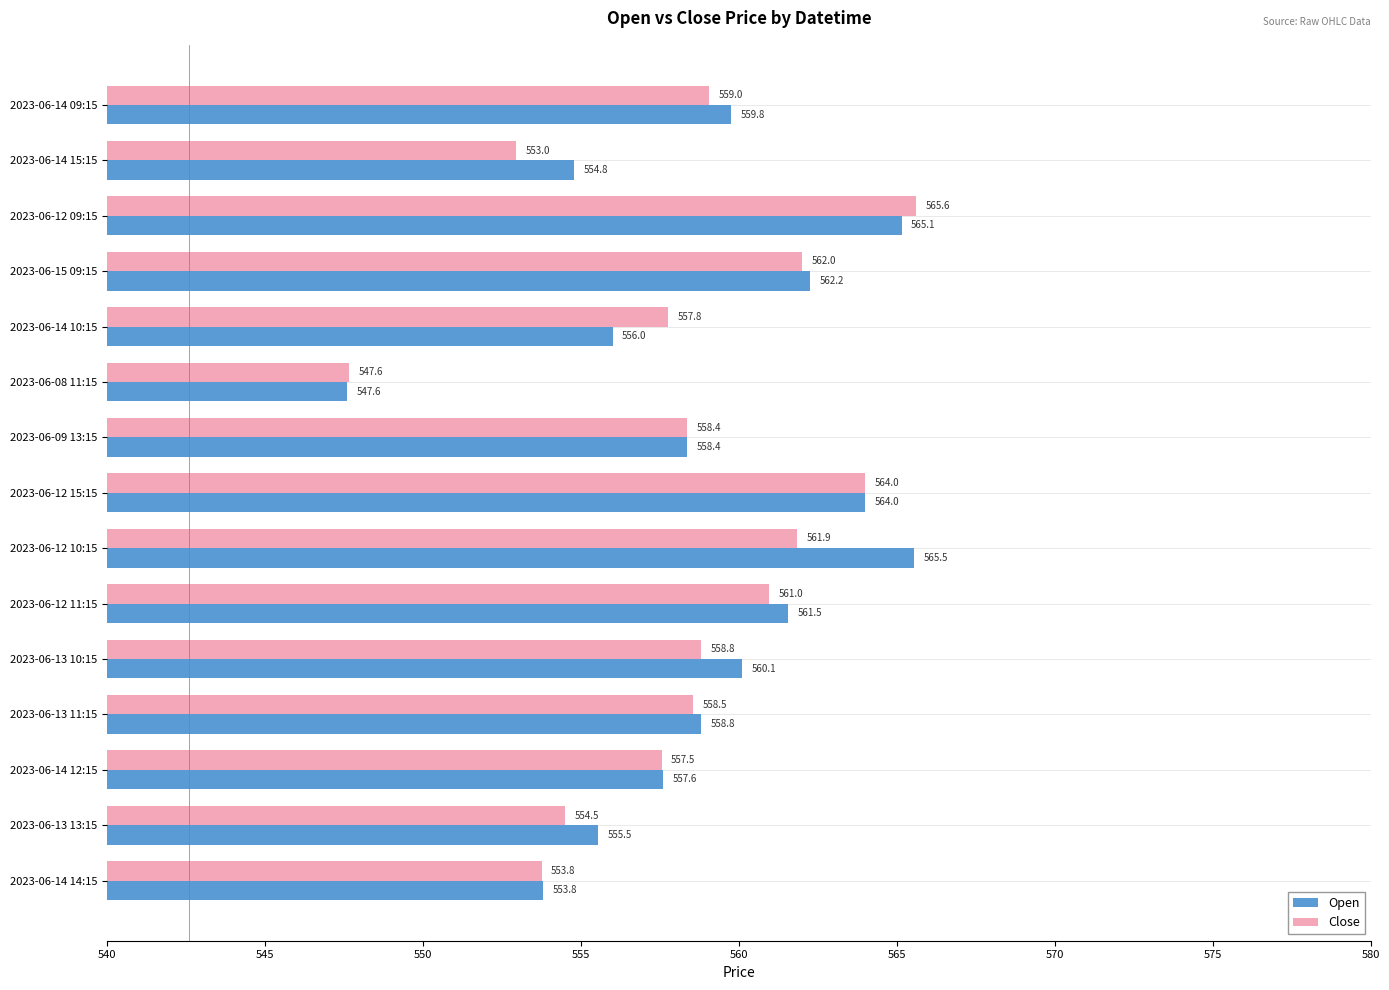

What is the difference between the Open values at 2023-06-14 14:15 and 2023-06-13 10:15?

6.3